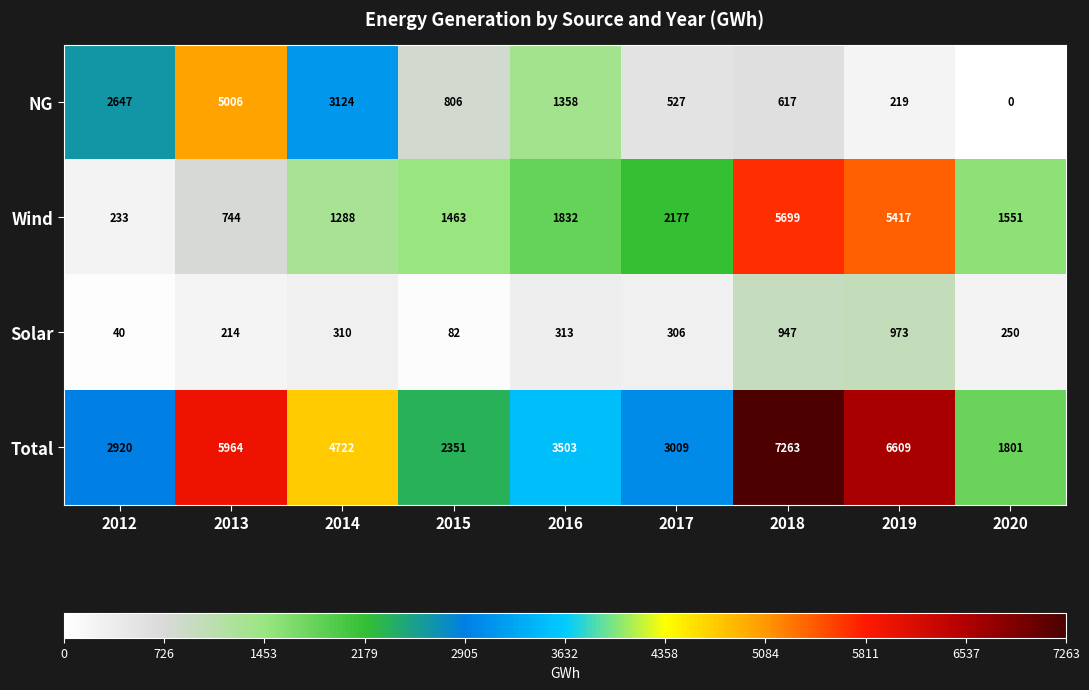

How many positive values does the NG series have?

8